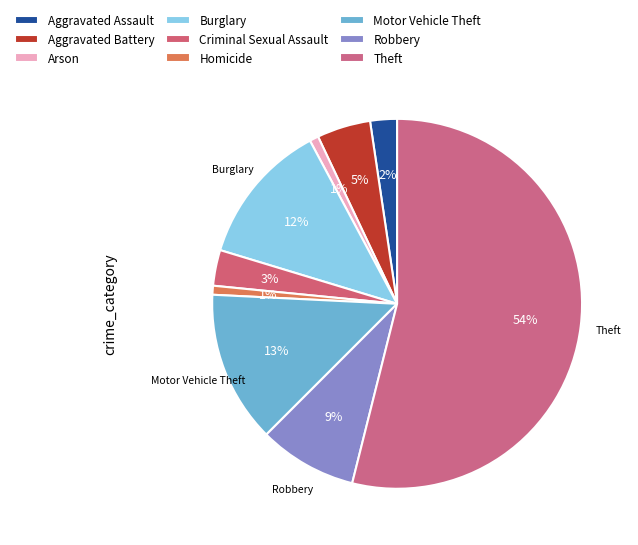

To the nearest percent, what is the difference between the largest and smallest slice percentages?

53%